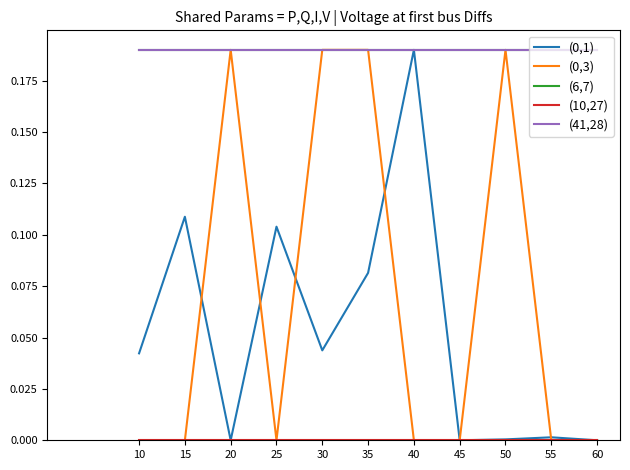

How many lines are shown in the chart?

5